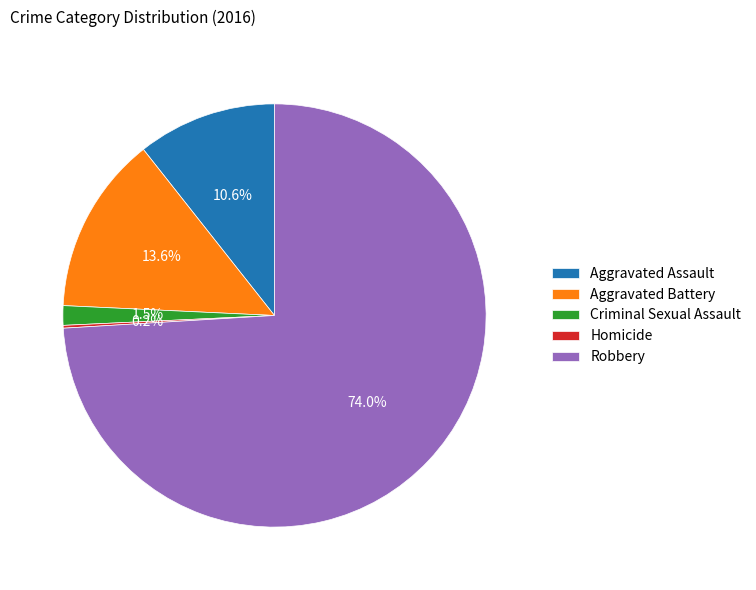

To the nearest percent, what is the difference between the largest and smallest slice percentages?

74%